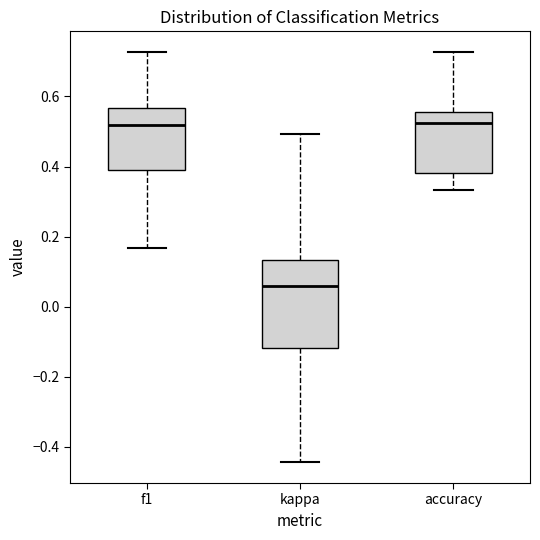

Comparing the boxes themselves (not the whiskers), which one is the tallest?

kappa